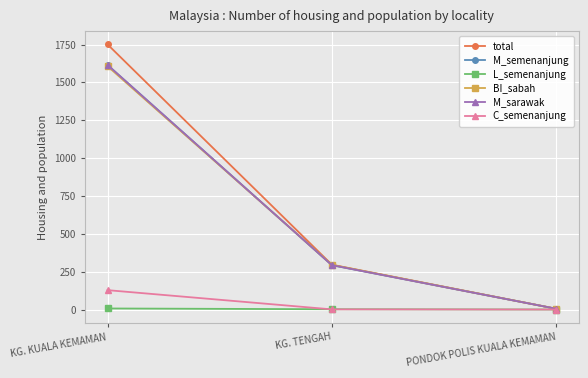

What position from the right is KG. TENGAH?

2